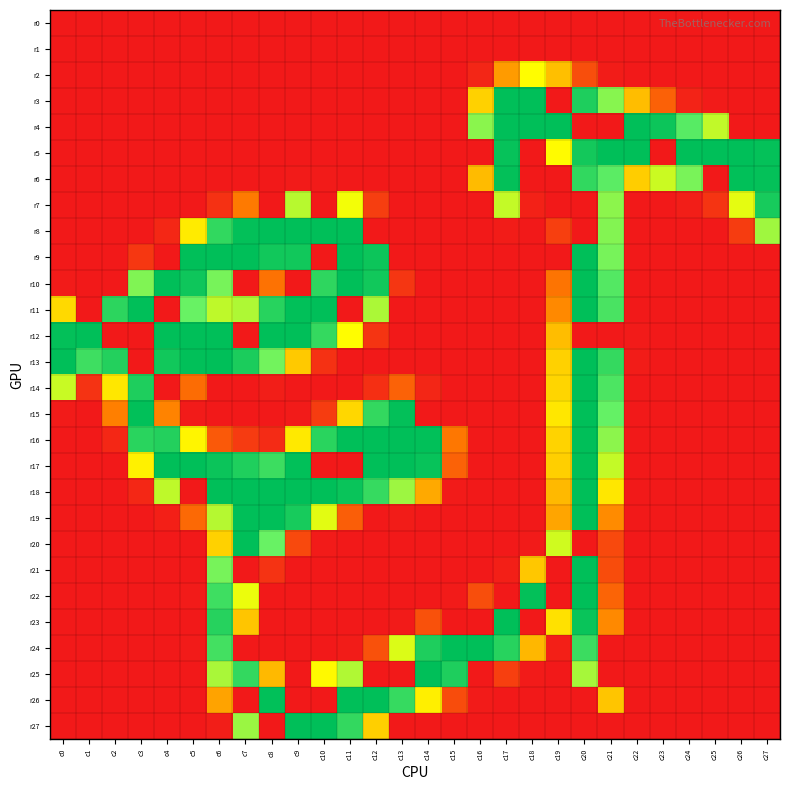

Which series has the largest range (max minus min)?

r3